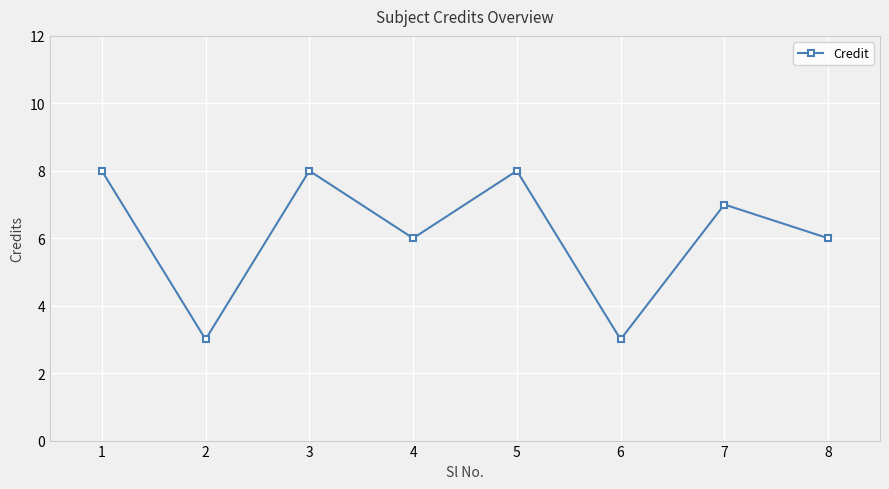

What is the sum of the values at 8 and 6?

9